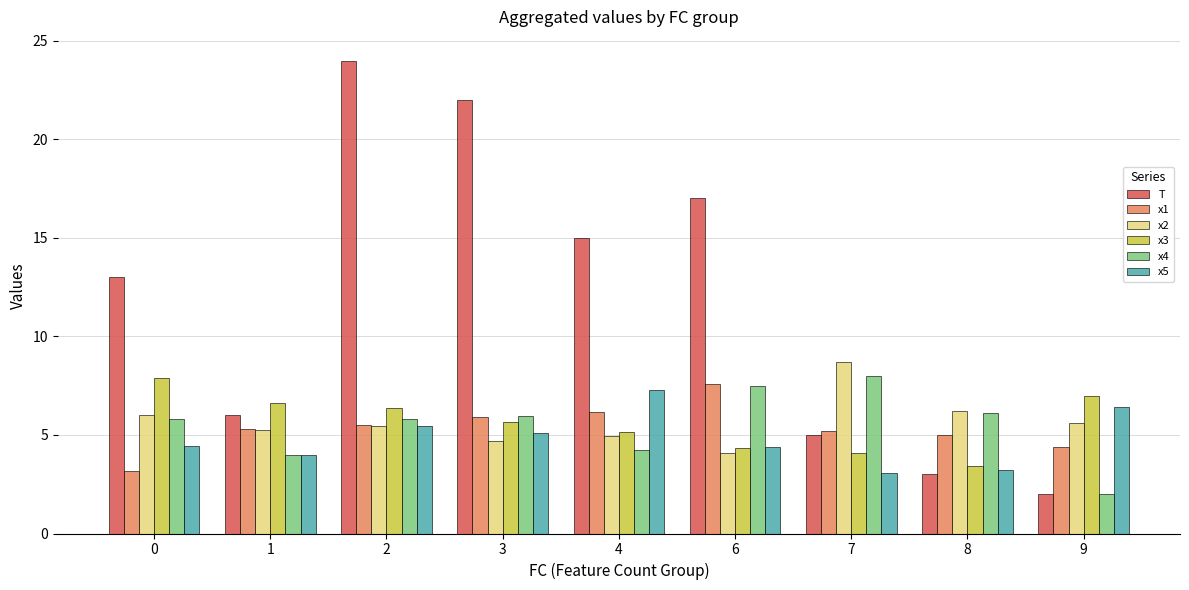

What is the total value across all series at 0?

40.4